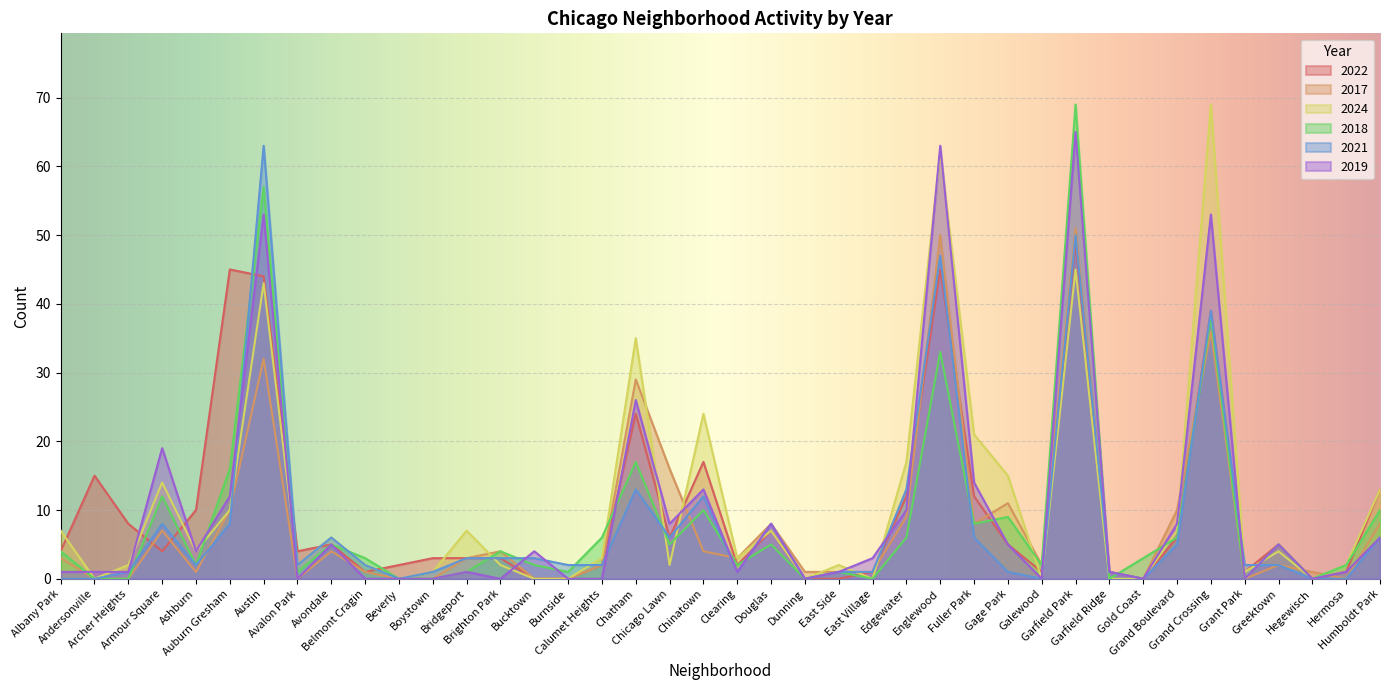

How many positive values does the 2021 series have?

32